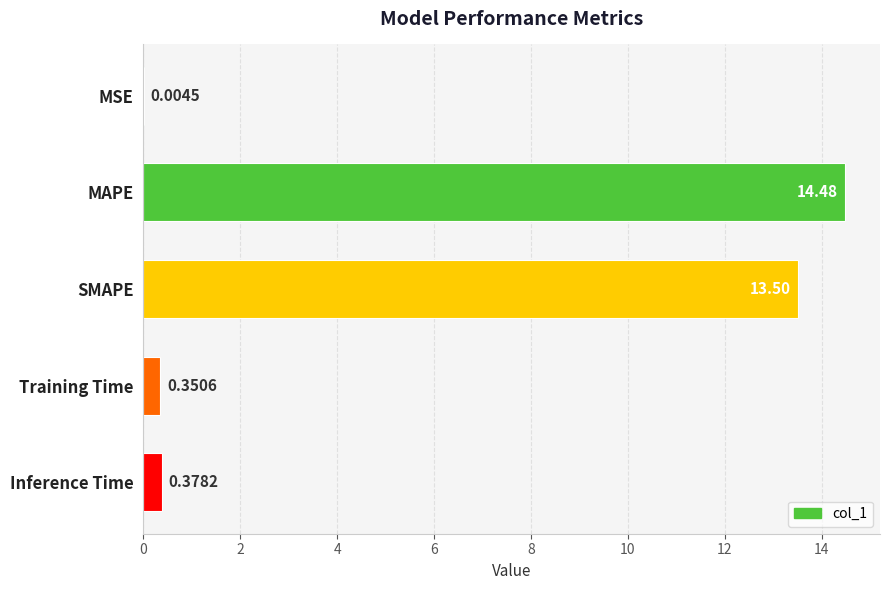

Which label corresponds to the largest value in the chart?

MAPE